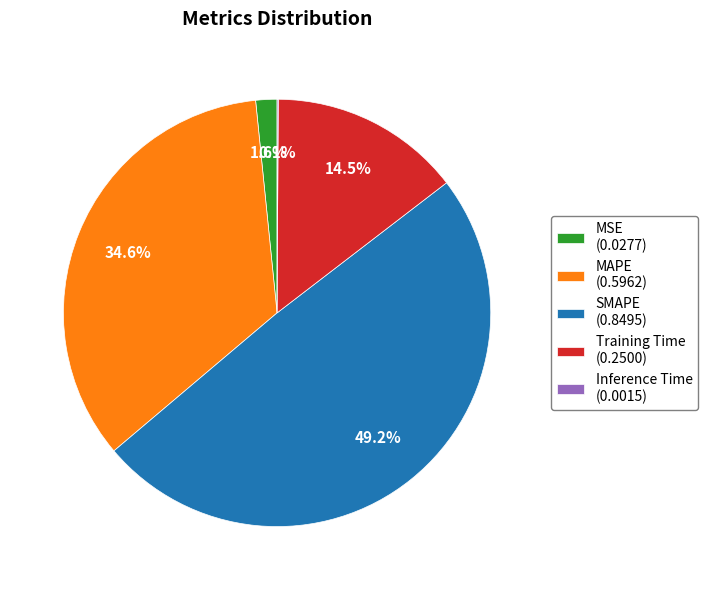

Combined, do SMAPE (0.8495) and MSE (0.0277) account for over 50%?

Yes